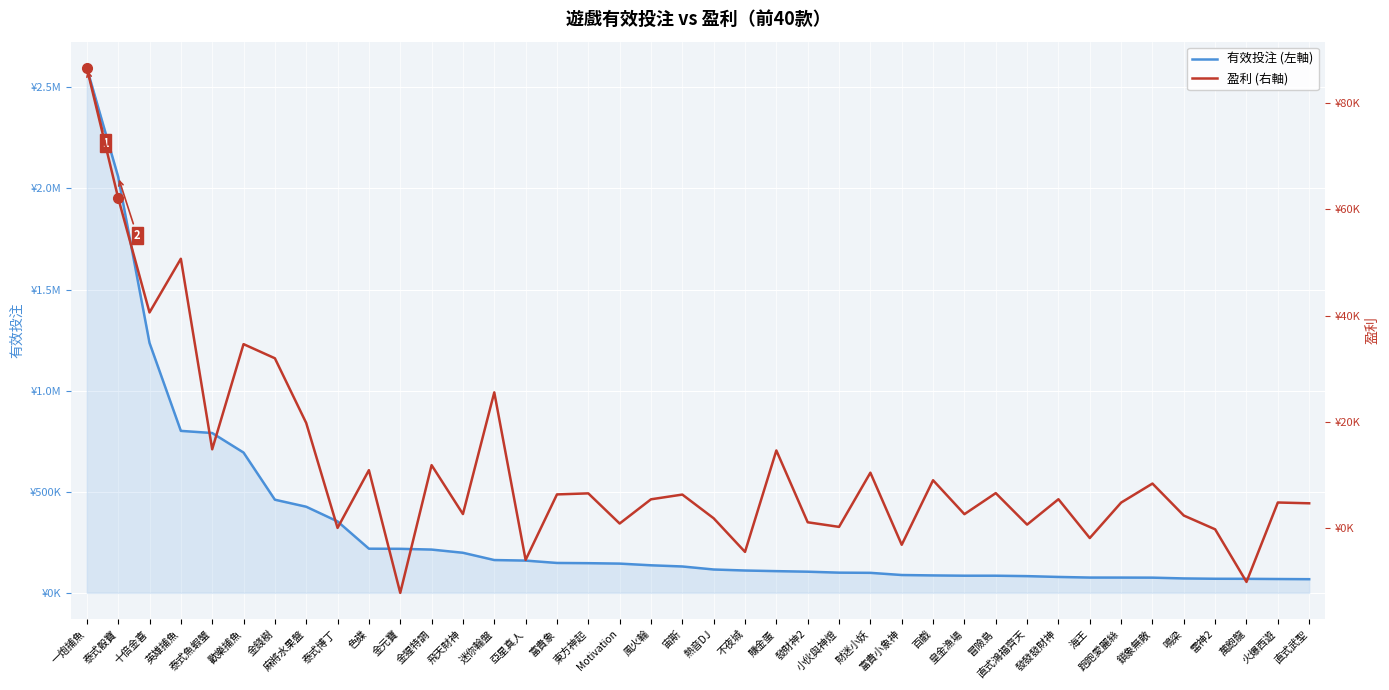

Reading right to left, what are all the values shown in this chart?

有效投注: 67635.3	68484.0	69444.1	69733.7	71357.7	75239.9	75594.4	75707.1	78732.2	82785.3	84839.0	84850.5	86271.9	88283.1	99037.0	100001.0	104682.4	107454.8	110567.0	115580.4	130526.9	136356.8	144701.6	146820.0	147928.2	159586.3	162322.6	198278.9	214118.9	217845.5	218427.4	353344.8	425927.7	460701.3	693861.4	790498.6	801101.2	1236332.0	2057755.9	2596052.9
盈利: 4711.4	4862.1	-10083.4	-184.9	2405.9	8425.8	4841.9	-1825.5	5476.5	701.1	6627.0	2663.5	9049.6	-3093.4	10470.2	272.9	1139.9	14655.2	-4432.6	1890.1	6353.5	5462.6	904.8	6578.4	6383.1	-5946.5	25582.5	2687.2	11890.7	-12141.8	10944.9	80.2	19819.4	31999.7	34658.7	14872.2	50724.2	40618.8	62169.8	86633.9